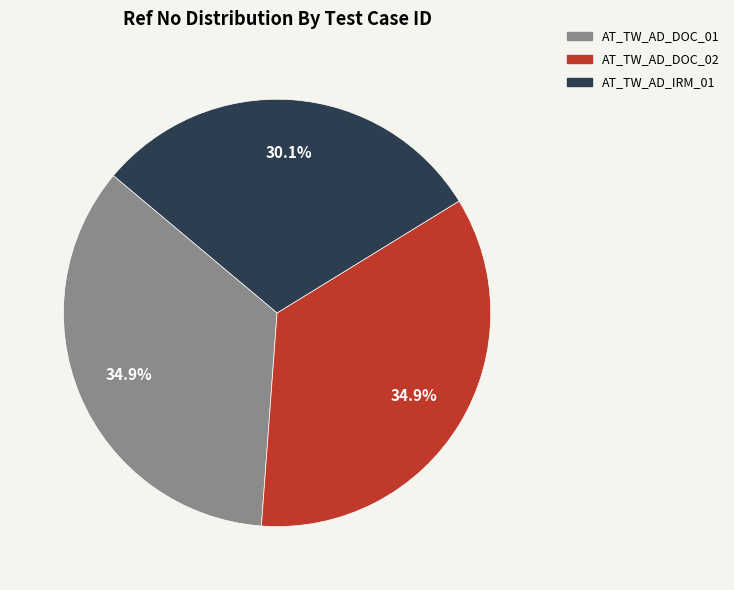

Does AT_TW_AD_DOC_01 account for over 50% of the chart?

No